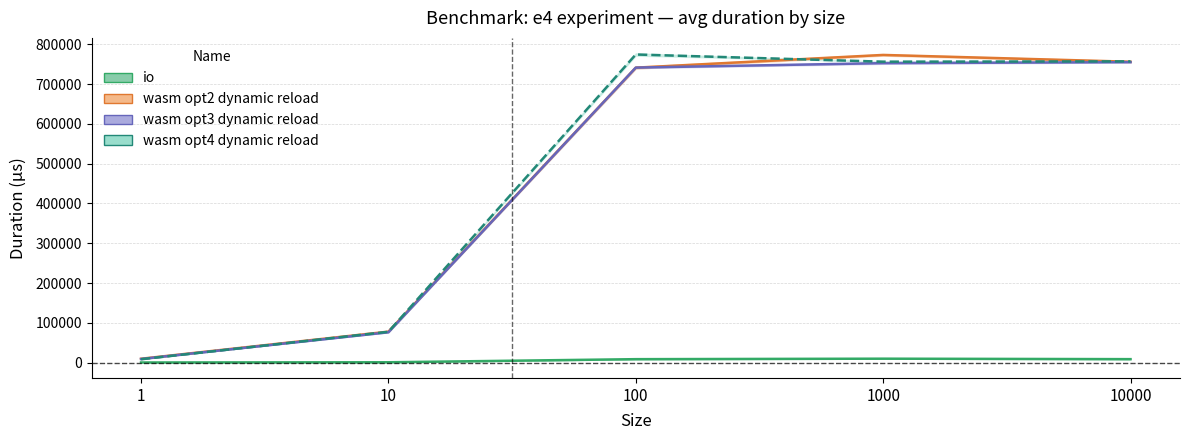

What is the smallest value displayed?

248.5